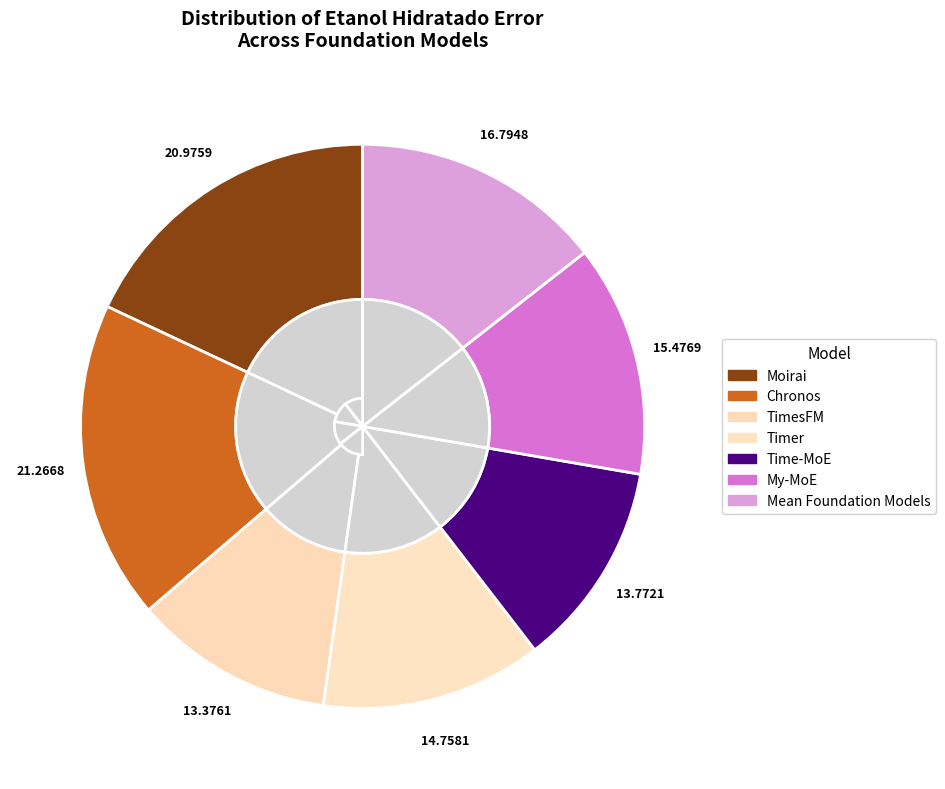

Is there any slice that represents more than half of the pie?

No